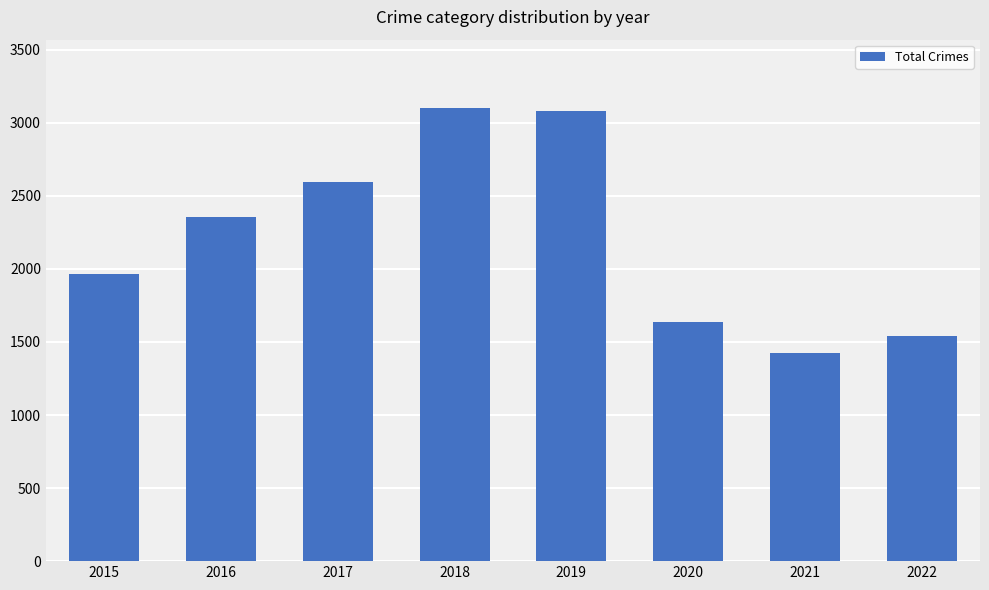

What is the value of the 1st bar from the left?

1968